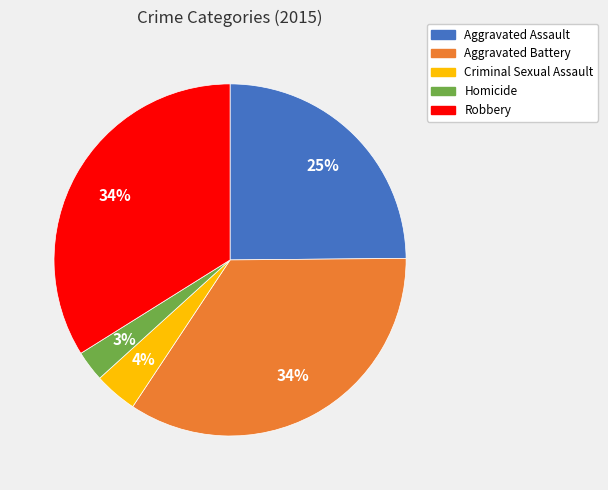

To the nearest percent, what is the average slice percentage?

20%